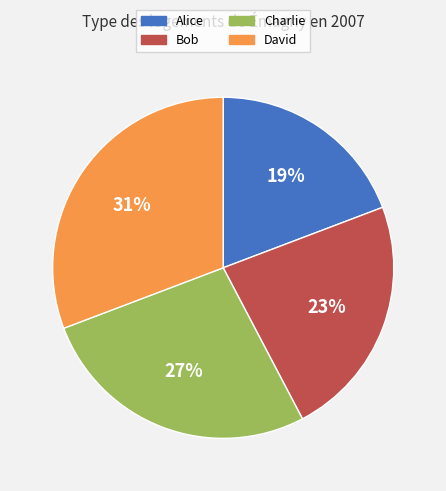

How many segments does this pie chart have?

4